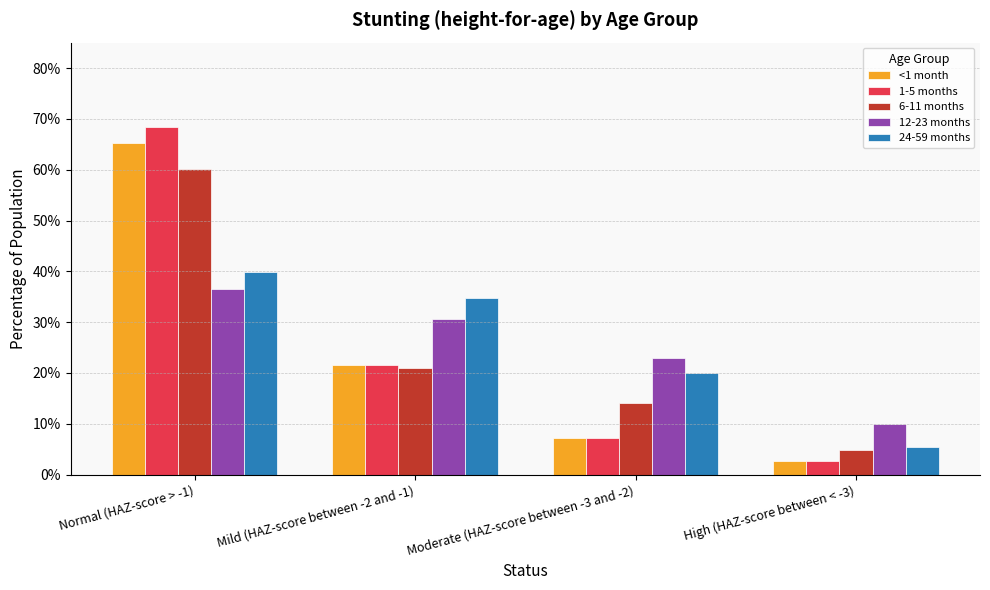

Does the chart contain any negative values?

No